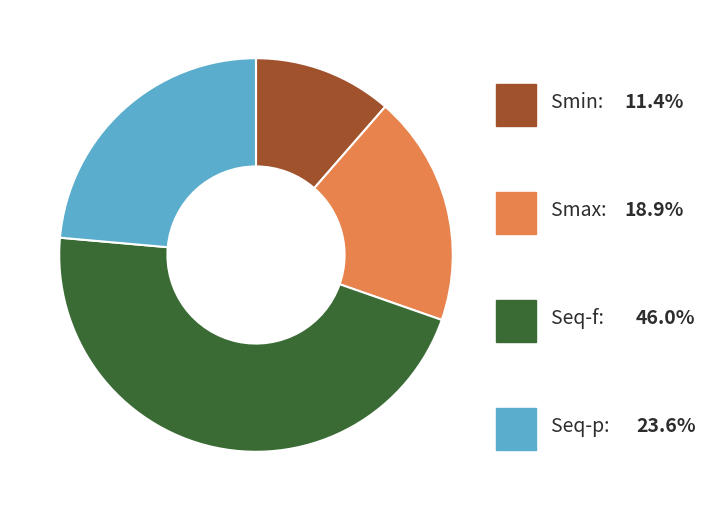

How many slices are in this pie chart?

4